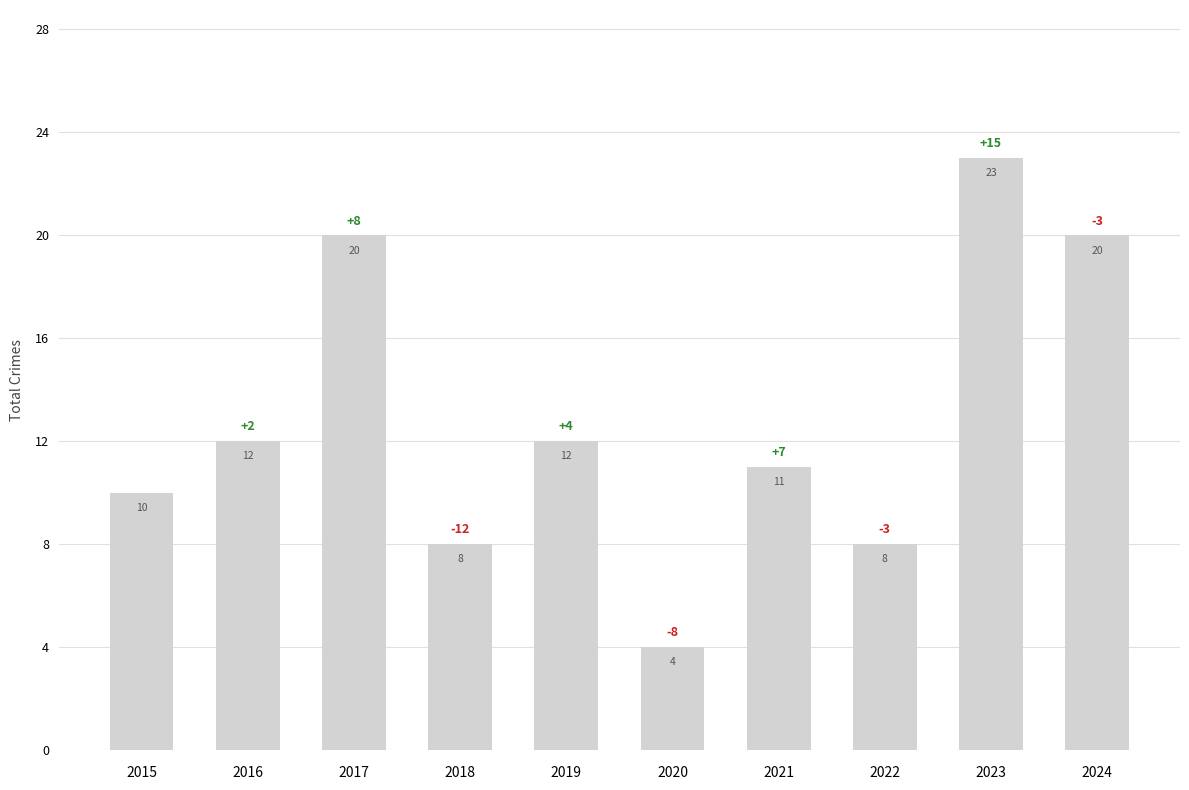

Are the bars grouped side by side (vs. stacked)?

No